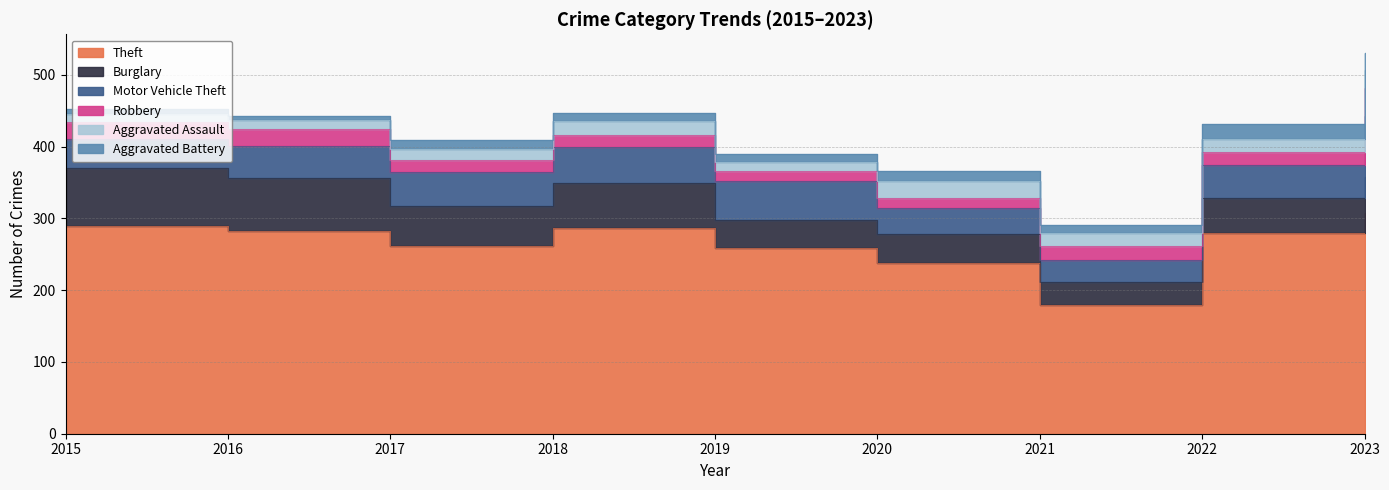

What is the difference between the highest and lowest values at 2015?

282